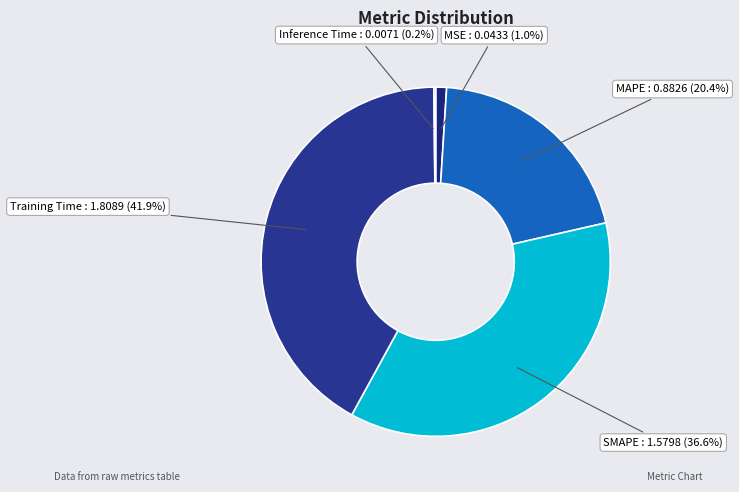

The Training Time slice represents 42% of the pie. True or false?

True